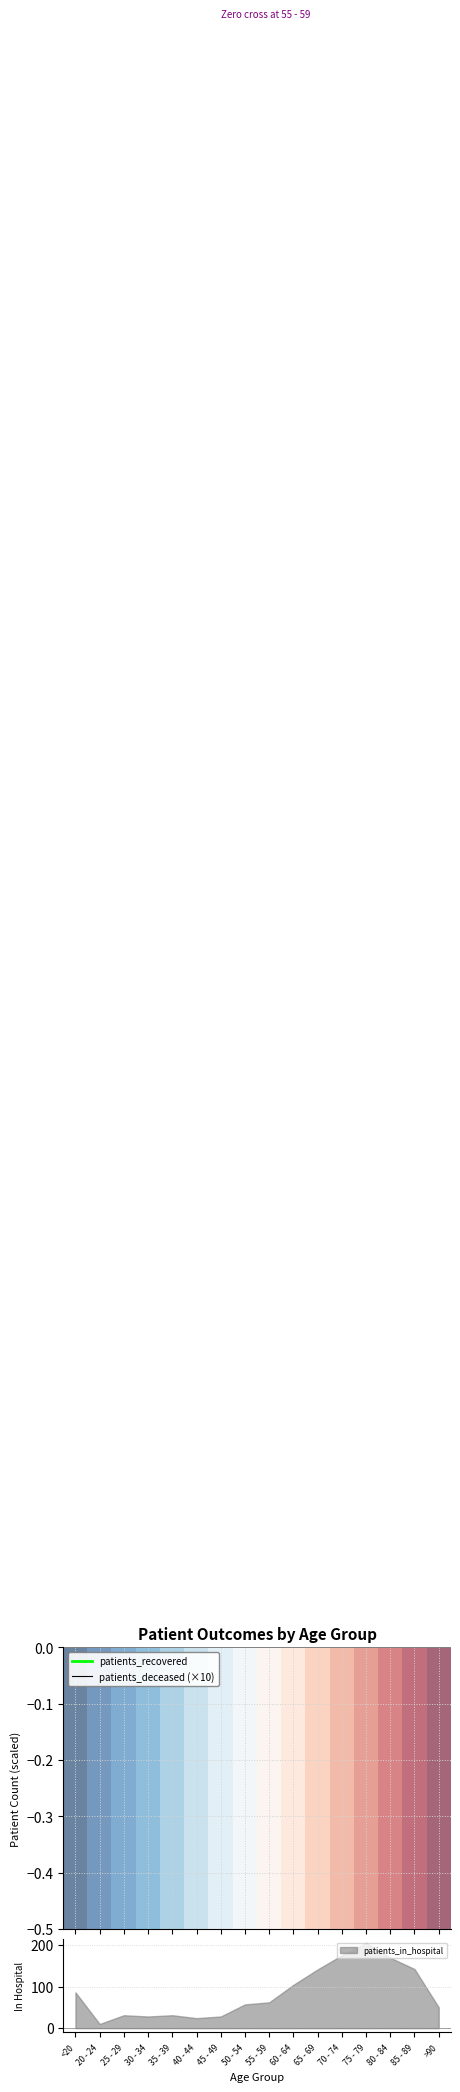

The value of patients_in_hospital at 25 - 29 is 31. True or false?

True